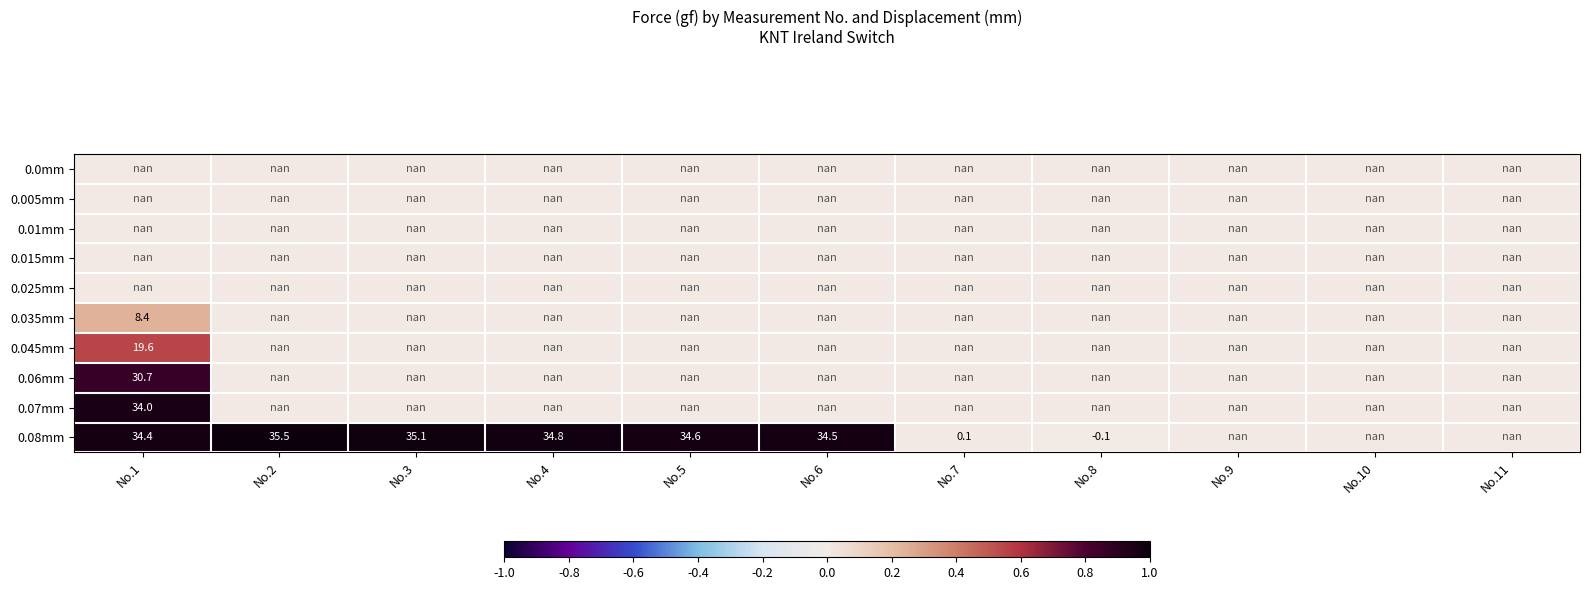

Rank the series at No.9 from lowest to highest value.

0.0mm, 0.005mm, 0.01mm, 0.015mm, 0.025mm, 0.035mm, 0.045mm, 0.06mm, 0.07mm, 0.08mm